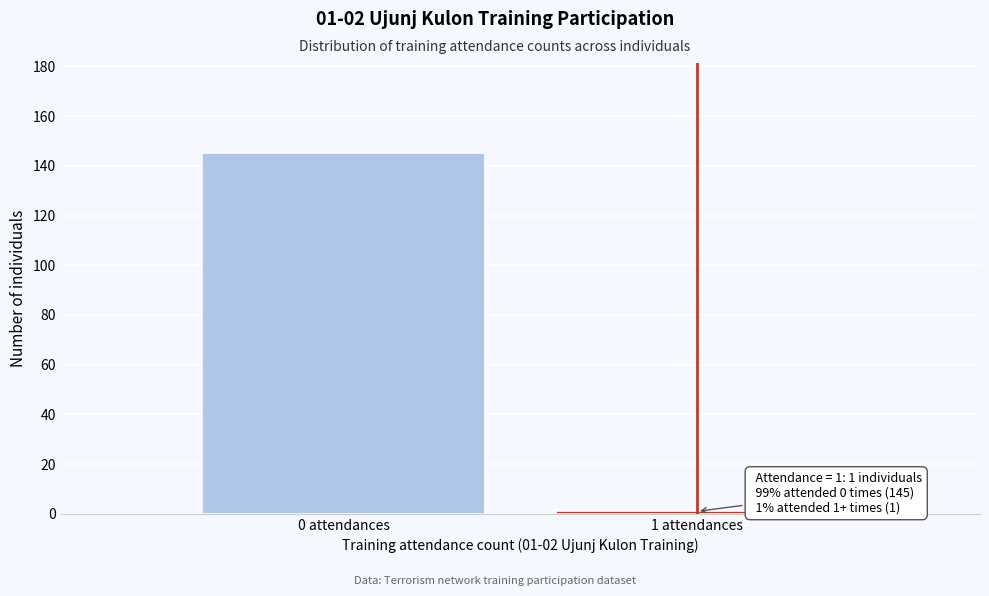

Reading left to right, list all the values displayed in this chart.

0 attendances=145	1 attendances=1